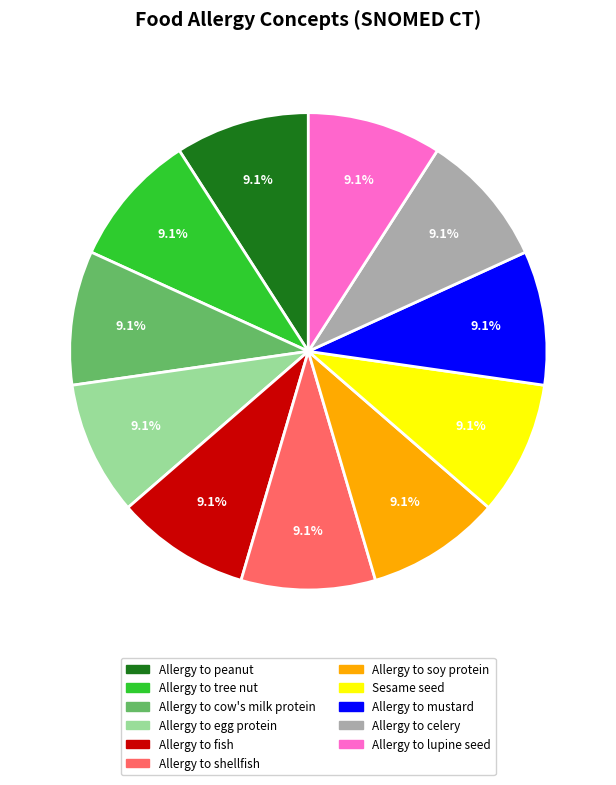

Combined, what portion of the pie is Allergy to celery and Allergy to mustard?

18.2%